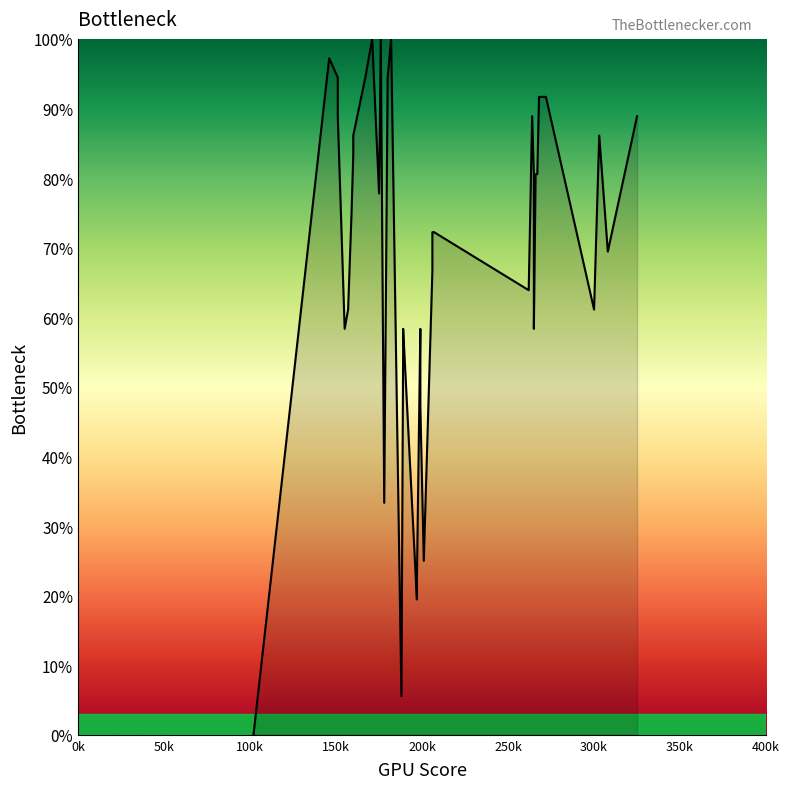

How many series are shown in this chart?

1